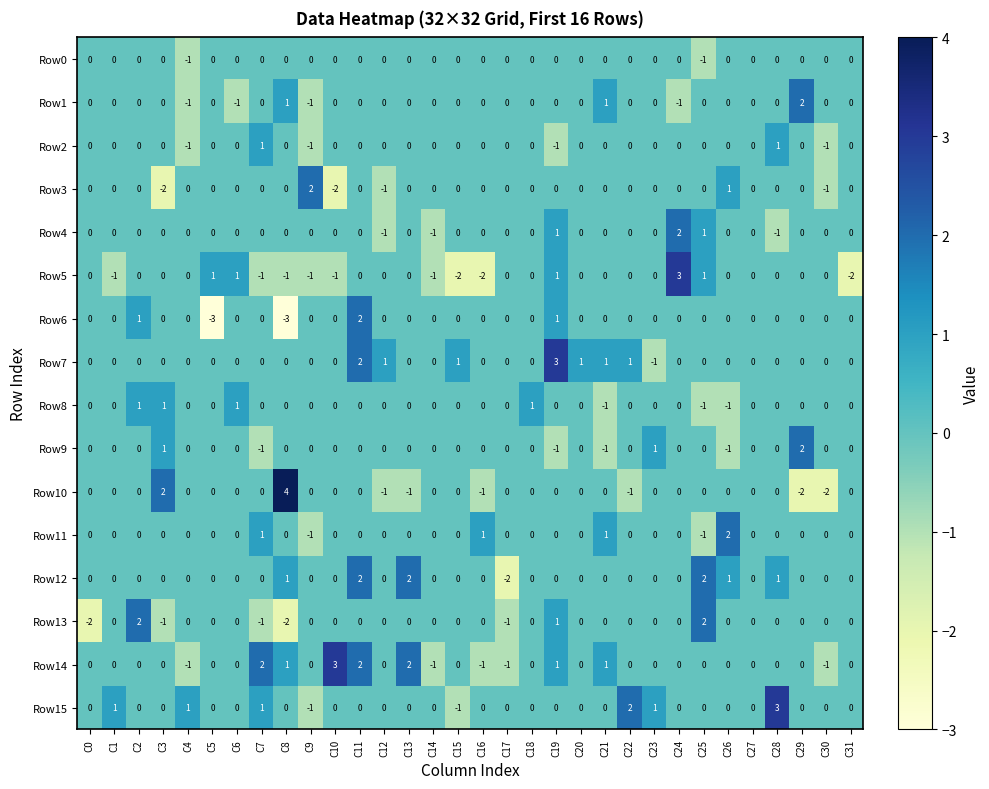

True or false: Row15 has a value of 0 at C17.

True